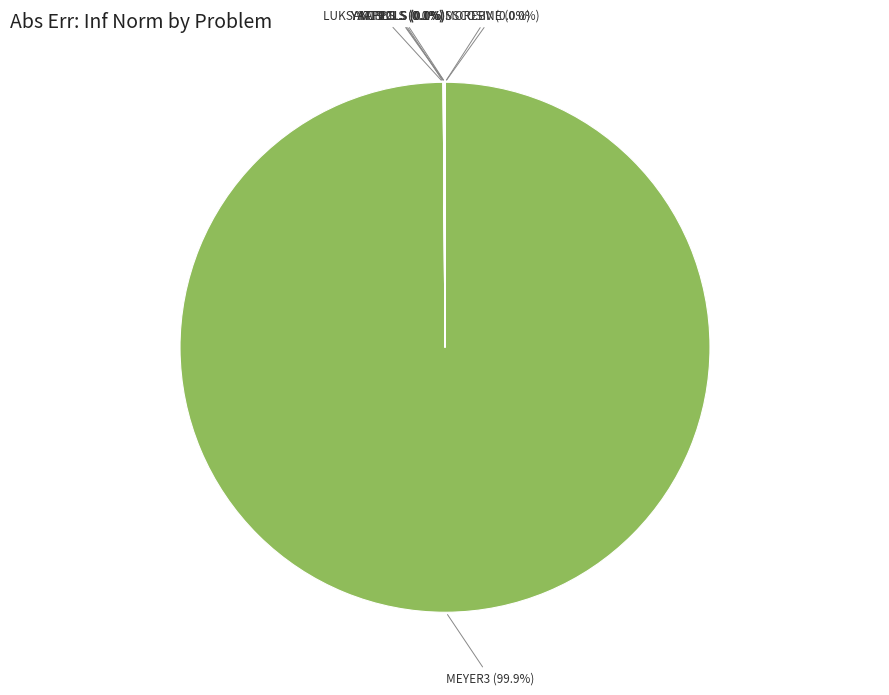

What is the smallest slice in the pie chart?

SSCOSINE